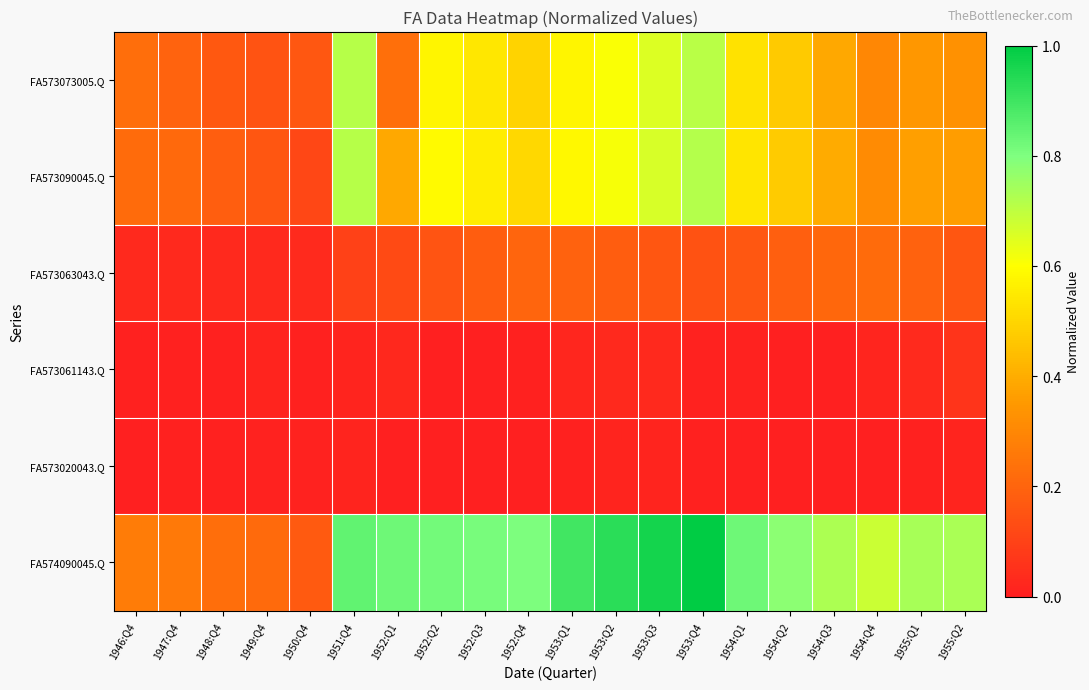

Reading left to right, what are all the values shown in this chart?

FA574090045.Q: 1946:Q4=0.3	1947:Q4=0.3	1948:Q4=0.2	1949:Q4=0.2	1950:Q4=0.2	1951:Q4=0.8	1952:Q1=0.8	1952:Q2=0.8	1952:Q3=0.8	1952:Q4=0.8	1953:Q1=0.9	1953:Q2=0.9	1953:Q3=1.0	1953:Q4=1.0	1954:Q1=0.8	1954:Q2=0.8	1954:Q3=0.7	1954:Q4=0.7	1955:Q1=0.7	1955:Q2=0.7
FA573020043.Q: 1946:Q4=0.0	1947:Q4=0.0	1948:Q4=0.0	1949:Q4=0.0	1950:Q4=0.0	1951:Q4=0.0	1952:Q1=0.0	1952:Q2=-0.0	1952:Q3=-0.0	1952:Q4=-0.0	1953:Q1=0.0	1953:Q2=0.0	1953:Q3=0.0	1953:Q4=0.0	1954:Q1=0.0	1954:Q2=-0.0	1954:Q3=-0.0	1954:Q4=-0.0	1955:Q1=0.0	1955:Q2=0.0
FA573061143.Q: 1946:Q4=0.0	1947:Q4=0.0	1948:Q4=0.0	1949:Q4=0.0	1950:Q4=0.0	1951:Q4=0.0	1952:Q1=0.0	1952:Q2=-0.0	1952:Q3=-0.0	1952:Q4=0.0	1953:Q1=0.0	1953:Q2=0.0	1953:Q3=0.0	1953:Q4=0.0	1954:Q1=0.0	1954:Q2=-0.0	1954:Q3=0.0	1954:Q4=0.0	1955:Q1=0.0	1955:Q2=0.1
FA573063043.Q: 1946:Q4=0.0	1947:Q4=0.0	1948:Q4=0.0	1949:Q4=0.0	1950:Q4=0.0	1951:Q4=0.1	1952:Q1=0.1	1952:Q2=0.2	1952:Q3=0.2	1952:Q4=0.2	1953:Q1=0.2	1953:Q2=0.2	1953:Q3=0.2	1953:Q4=0.1	1954:Q1=0.2	1954:Q2=0.2	1954:Q3=0.2	1954:Q4=0.2	1955:Q1=0.2	1955:Q2=0.2
FA573090045.Q: 1946:Q4=0.2	1947:Q4=0.2	1948:Q4=0.2	1949:Q4=0.2	1950:Q4=0.1	1951:Q4=0.7	1952:Q1=0.4	1952:Q2=0.6	1952:Q3=0.6	1952:Q4=0.5	1953:Q1=0.6	1953:Q2=0.6	1953:Q3=0.7	1953:Q4=0.7	1954:Q1=0.5	1954:Q2=0.5	1954:Q3=0.4	1954:Q4=0.3	1955:Q1=0.4	1955:Q2=0.4
FA573073005.Q: 1946:Q4=0.2	1947:Q4=0.2	1948:Q4=0.2	1949:Q4=0.1	1950:Q4=0.2	1951:Q4=0.7	1952:Q1=0.2	1952:Q2=0.6	1952:Q3=0.5	1952:Q4=0.5	1953:Q1=0.6	1953:Q2=0.6	1953:Q3=0.7	1953:Q4=0.7	1954:Q1=0.5	1954:Q2=0.5	1954:Q3=0.4	1954:Q4=0.3	1955:Q1=0.3	1955:Q2=0.3